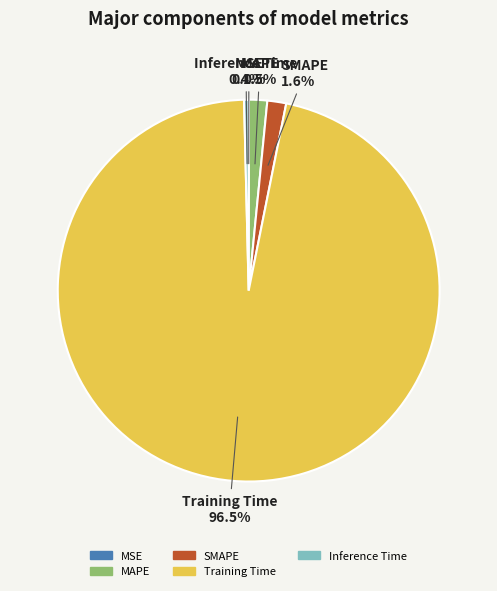

Do Training Time and SMAPE together represent more than half of the pie?

Yes